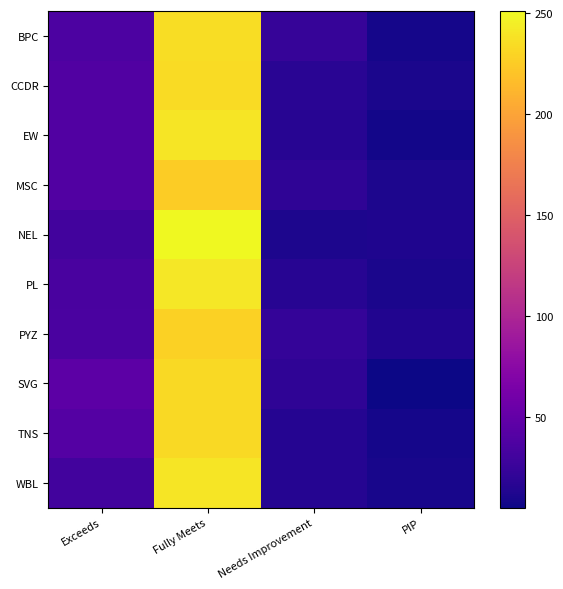

List the series in order of their peak value, highest first.

NEL, PL, EW, WBL, BPC, CCDR, SVG, TNS, PYZ, MSC